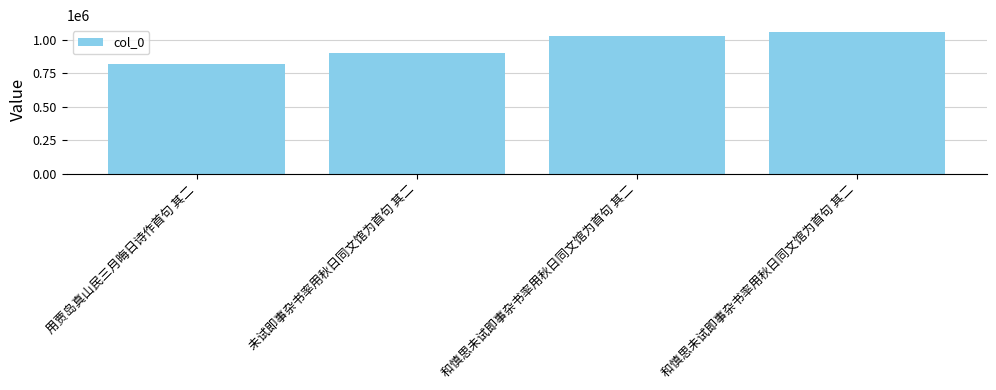

What is the average value?

950768